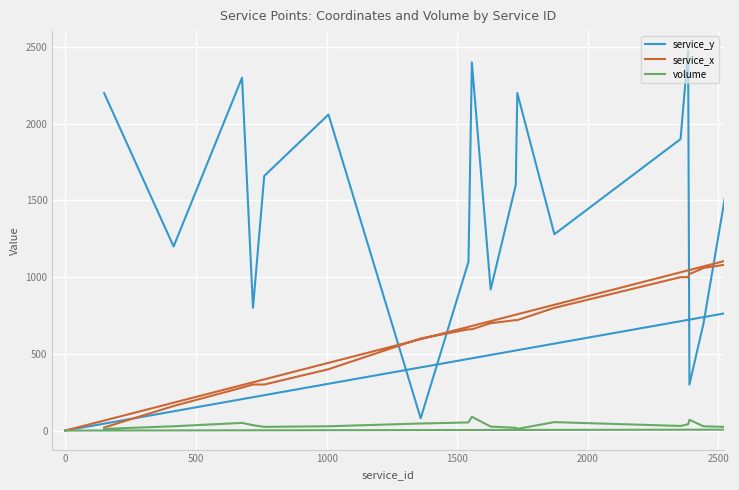

Does the chart display data point markers on the line(s)?

No